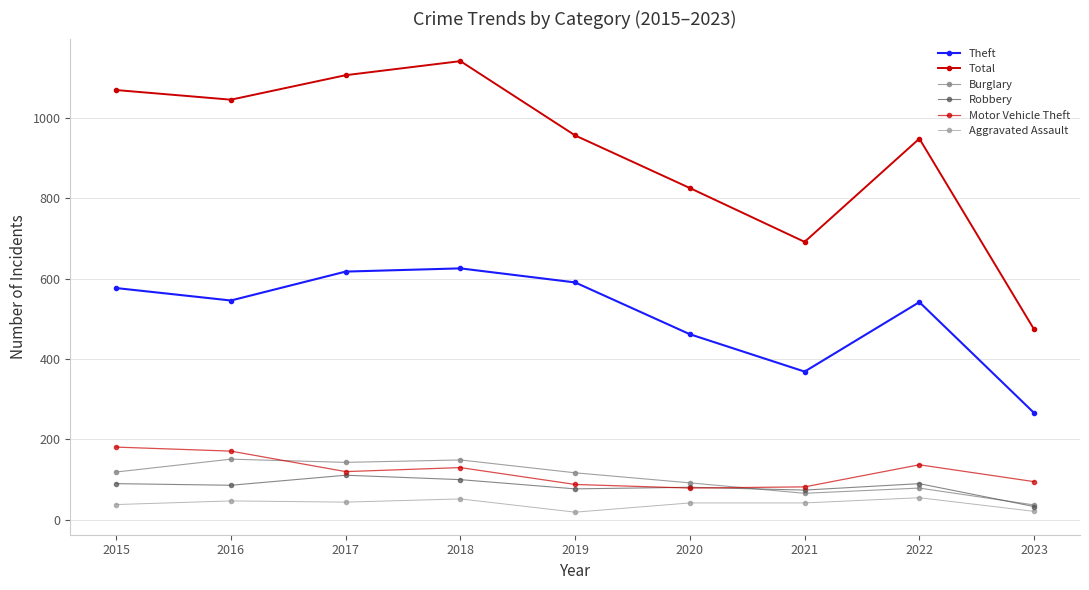

At which category does Aggravated Assault reach its first local peak?

2016